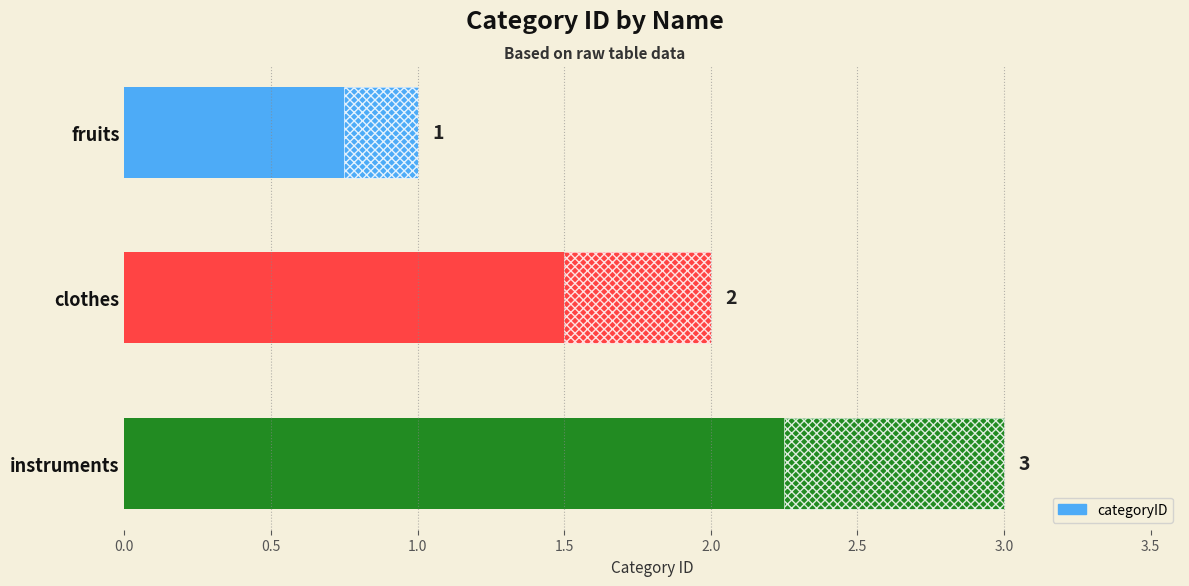

Count the values in the range 1 to 3.

3